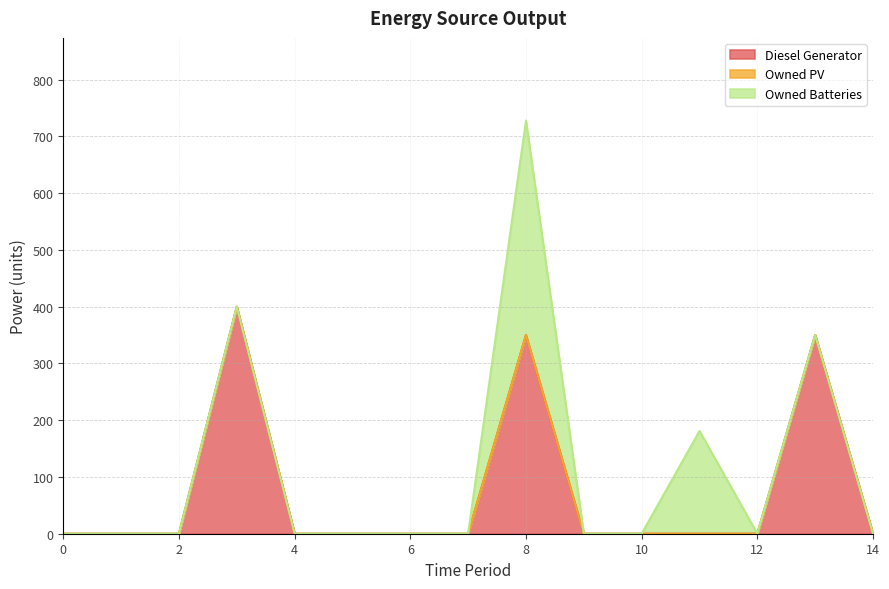

Rank the categories by Owned Batteries value from highest to lowest.

8, 11, 0, 1, 2, 3, 4, 5, 6, 7, 9, 10, 12, 13, 14